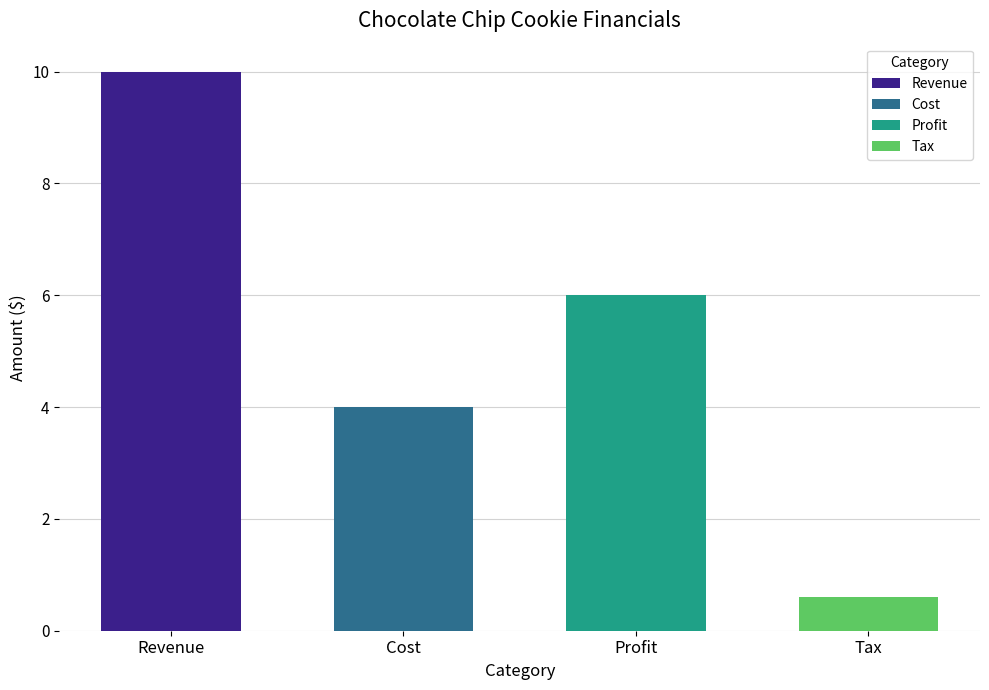

Does the chart contain any negative values?

No